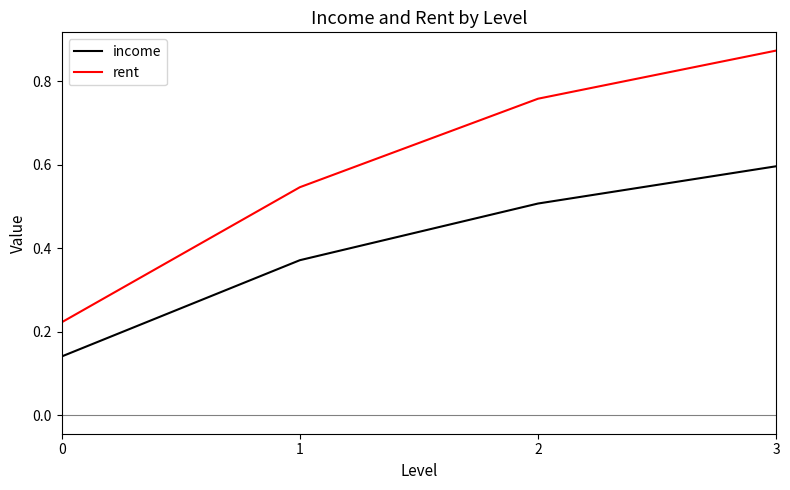

The income series shows 0.5 at 2. True or false?

True